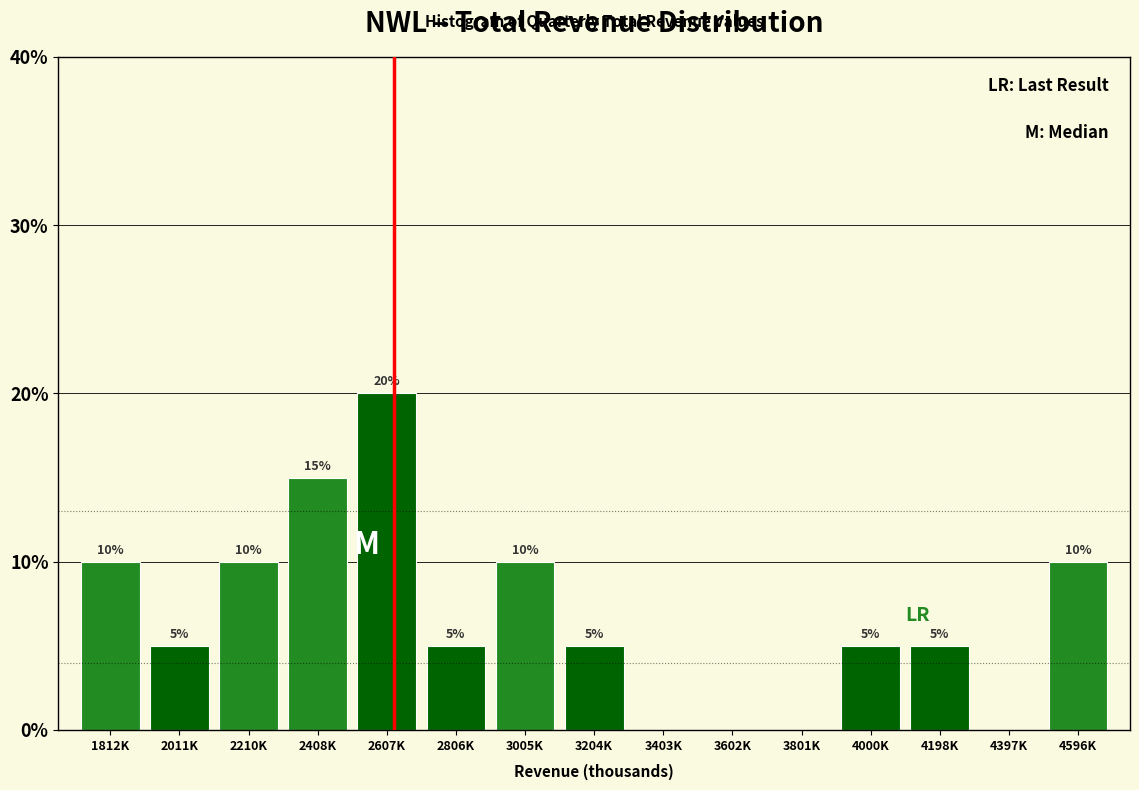

Reading left to right, transcribe all the data shown in this chart.

1812K=10	2011K=5	2210K=10	2408K=15	2607K=20	2806K=5	3005K=10	3204K=5	3403K=0	3602K=0	3801K=0	4000K=5	4198K=5	4397K=0	4596K=10